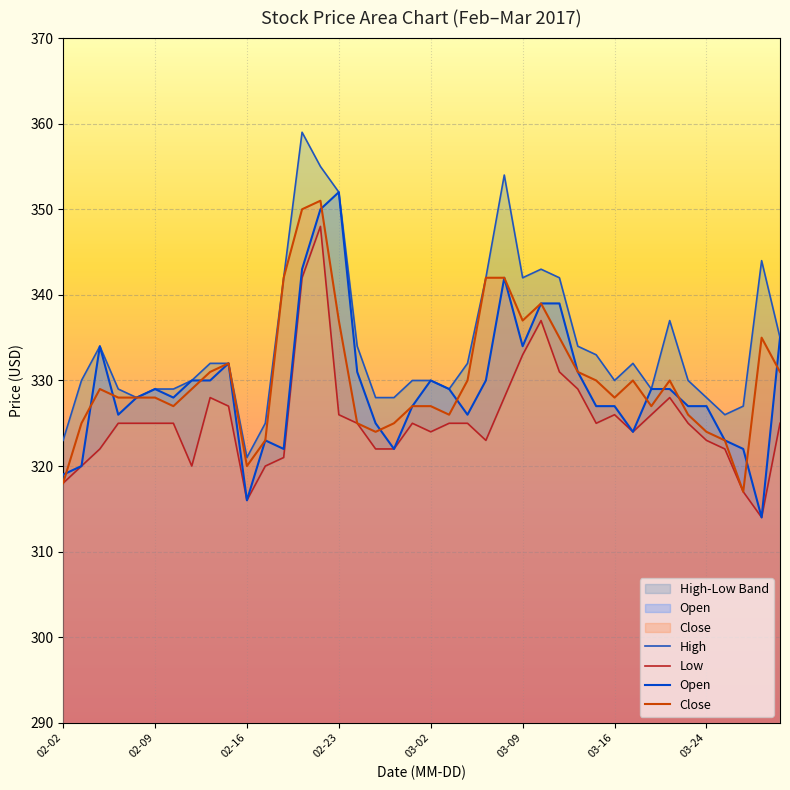

At how many categories does at least one series exceed 316?

40